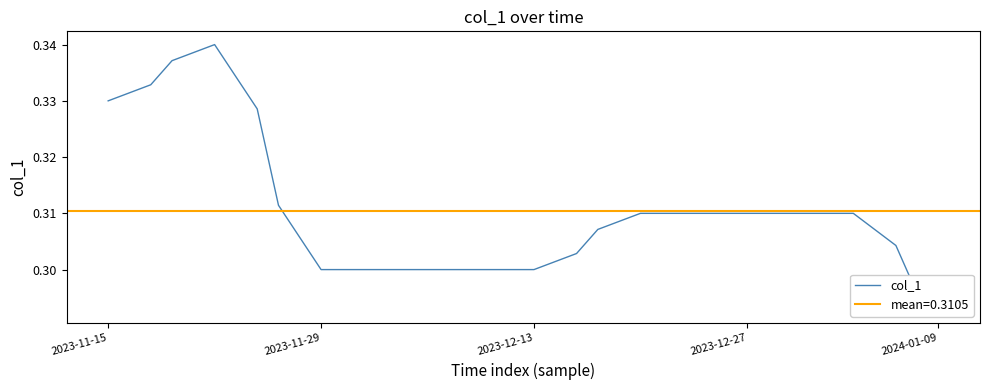

What is the label of the 1st point from the left?

2023-11-15